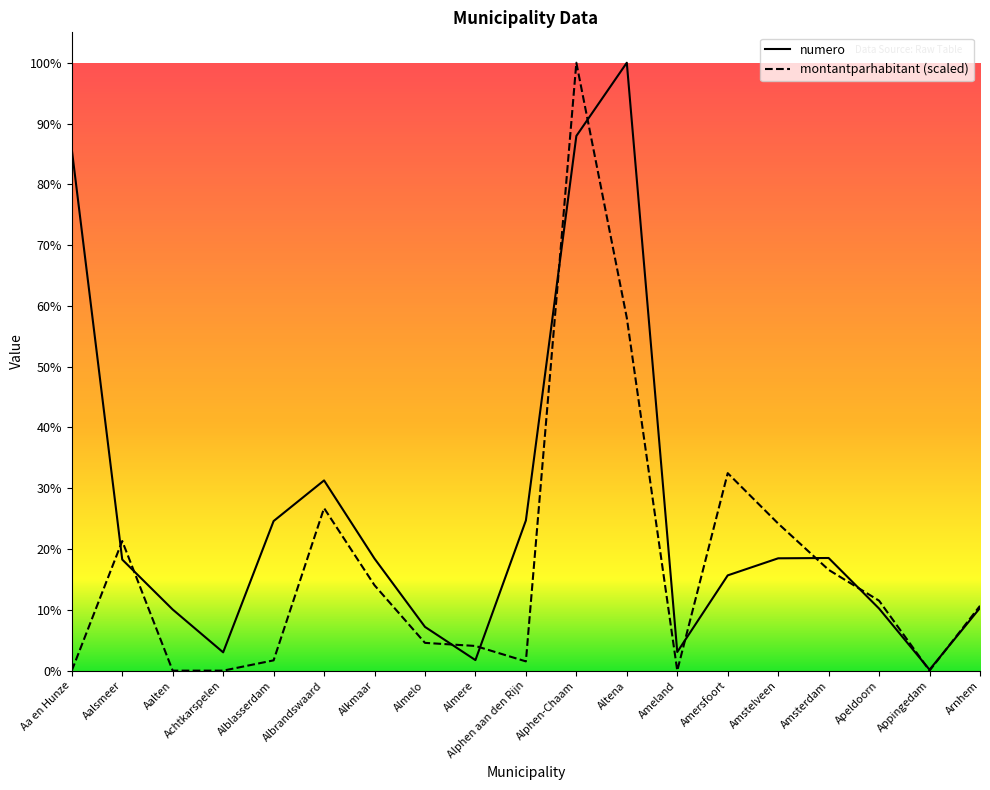

What are all the series names shown in the legend?

numero, montantparhabitant (scaled)